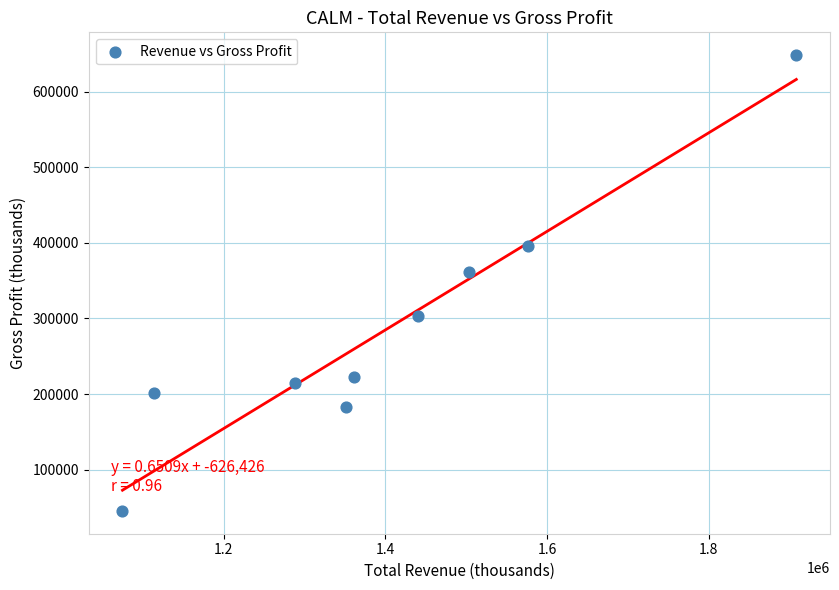

What Y value in the scatter plot is closest to 346850?

361000